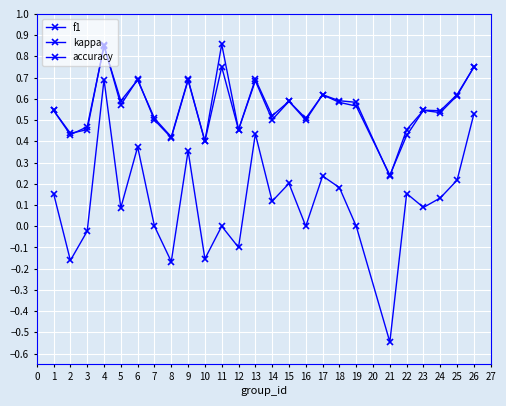

How many lines are shown in the chart?

3